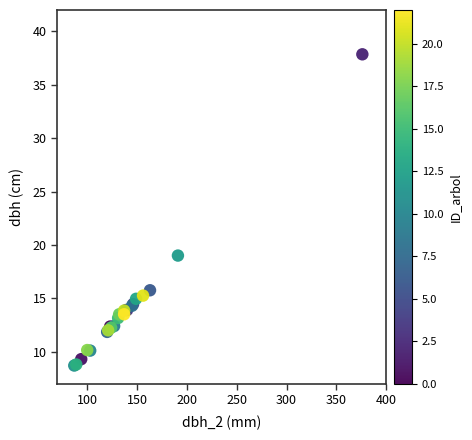

What Y value in the scatter plot is closest to 23?

19.0